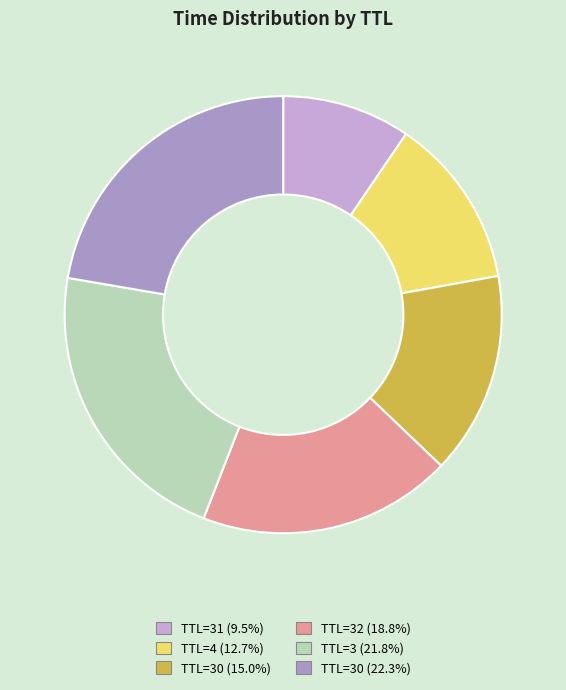

Is there a majority slice in this chart?

No